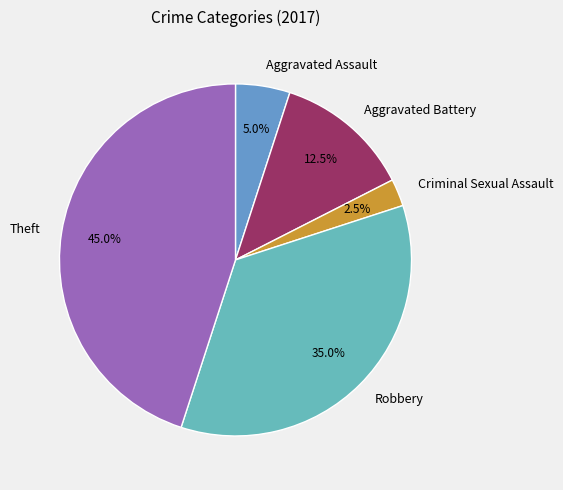

Do Theft and Robbery together represent more than half of the pie?

Yes